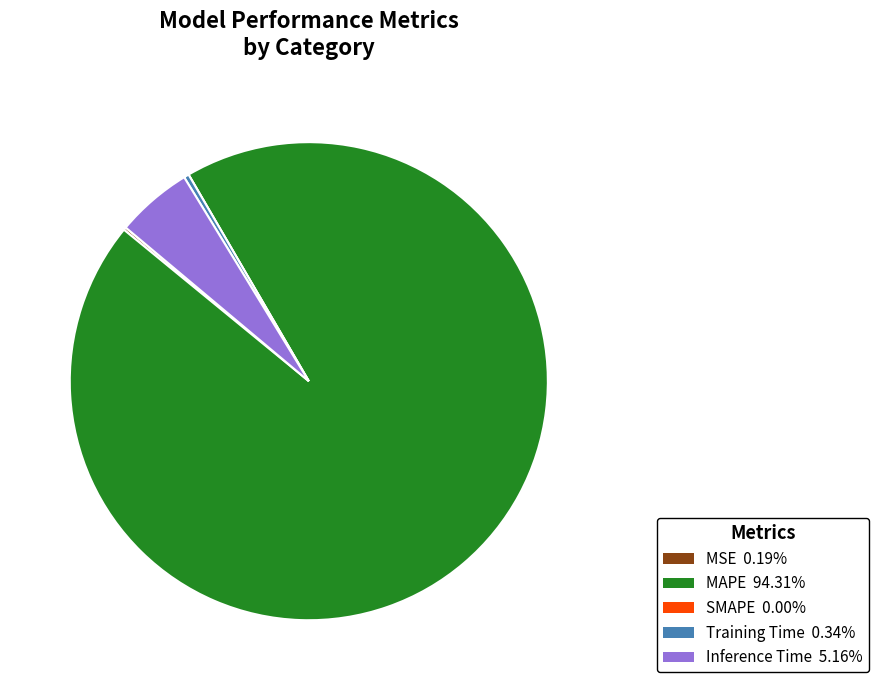

Which category has the biggest portion of the pie?

MAPE